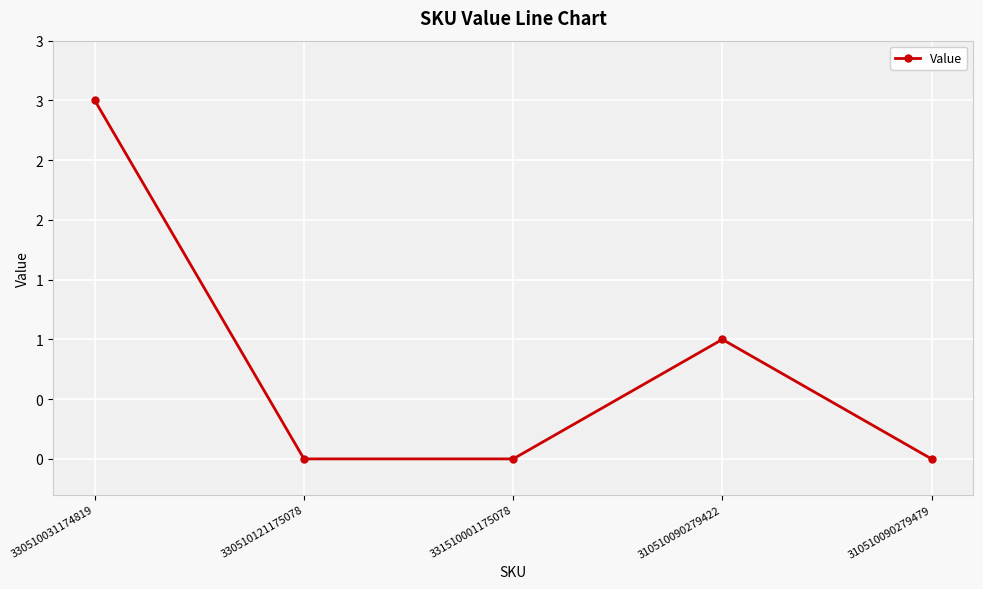

What is the value of the 4th point from the left?

1